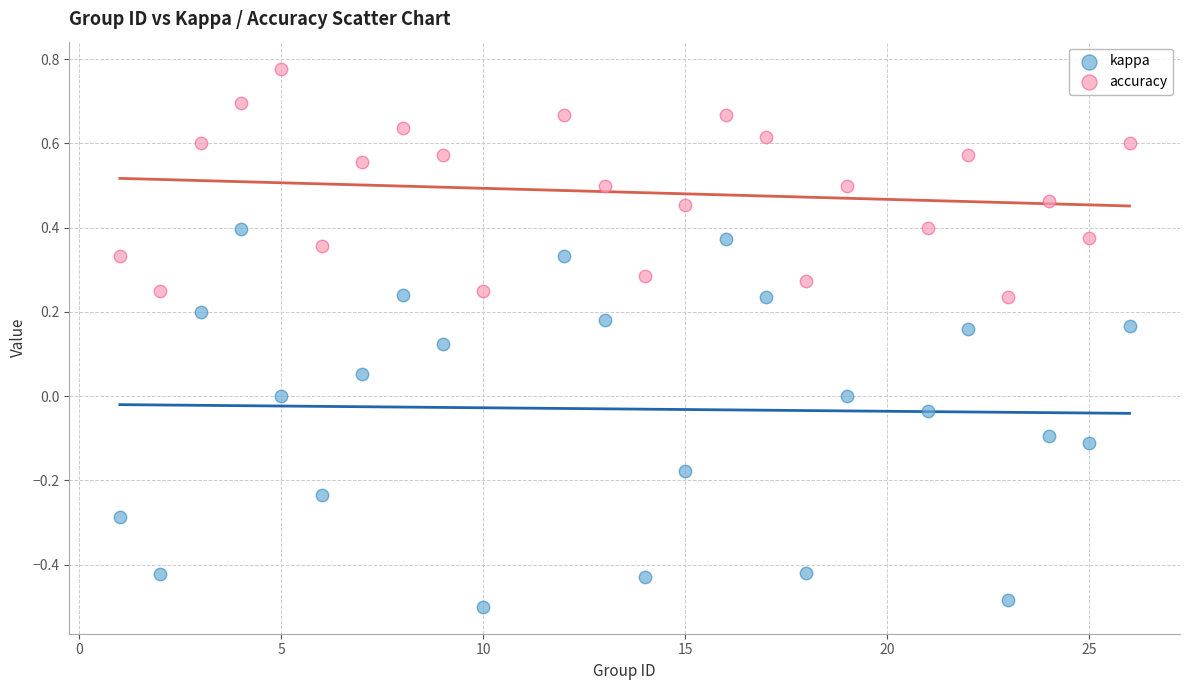

Which series reaches the minimum Y coordinate?

kappa